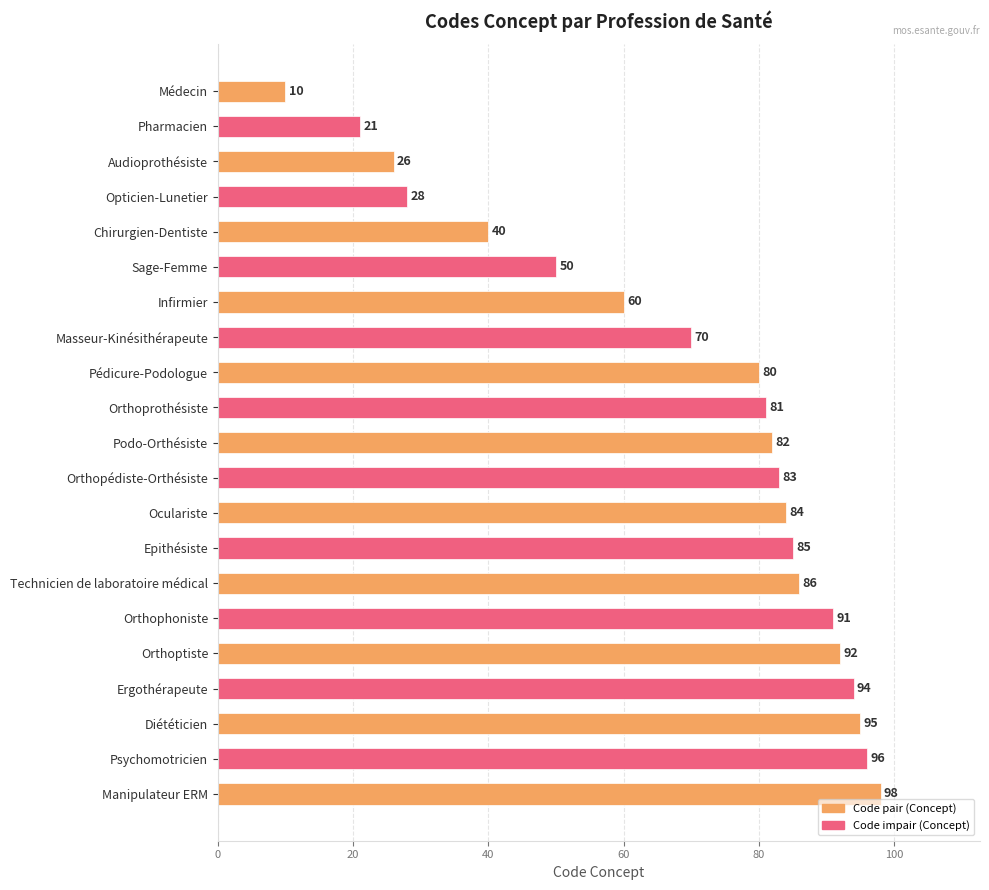

Which label corresponds to the largest value in the chart?

Manipulateur ERM